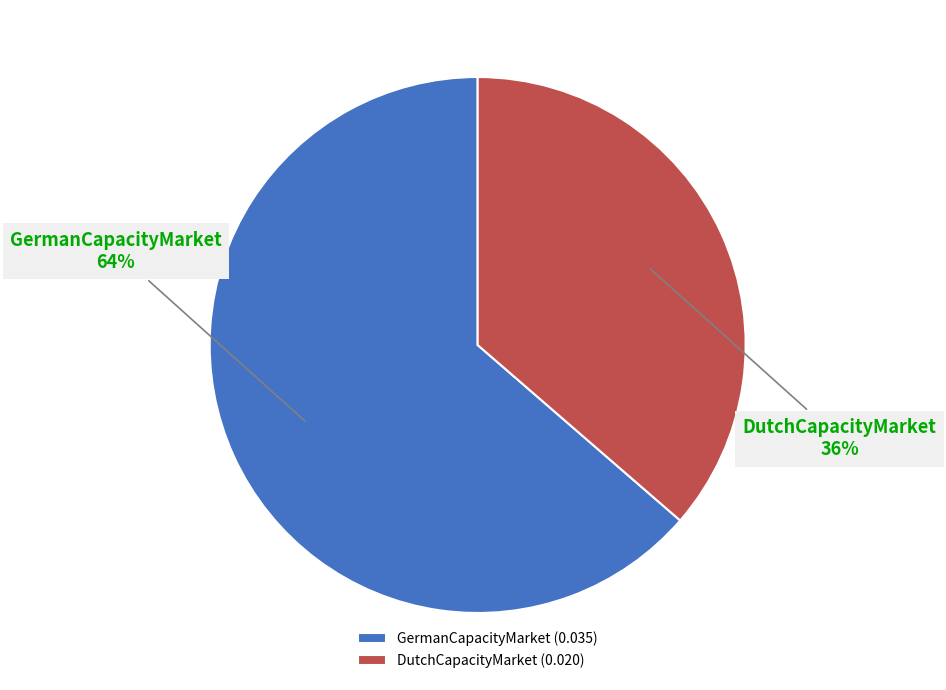

Rank the categories by value from highest to lowest.

GermanCapacityMarket, DutchCapacityMarket